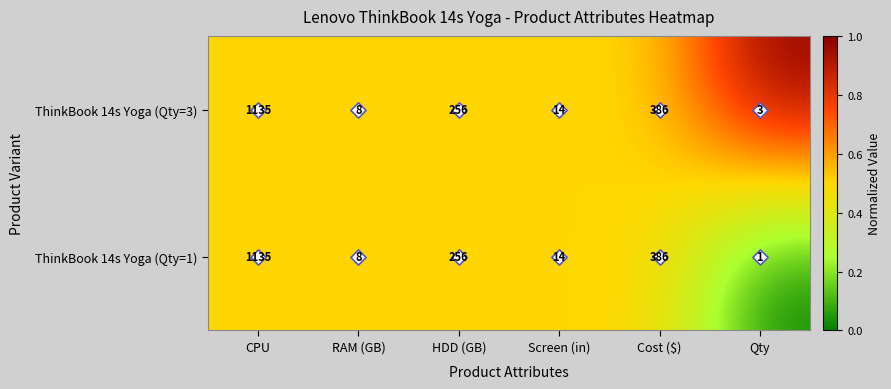

At which label does ThinkBook 14s Yoga (Qty=1) first exceed 256?

CPU